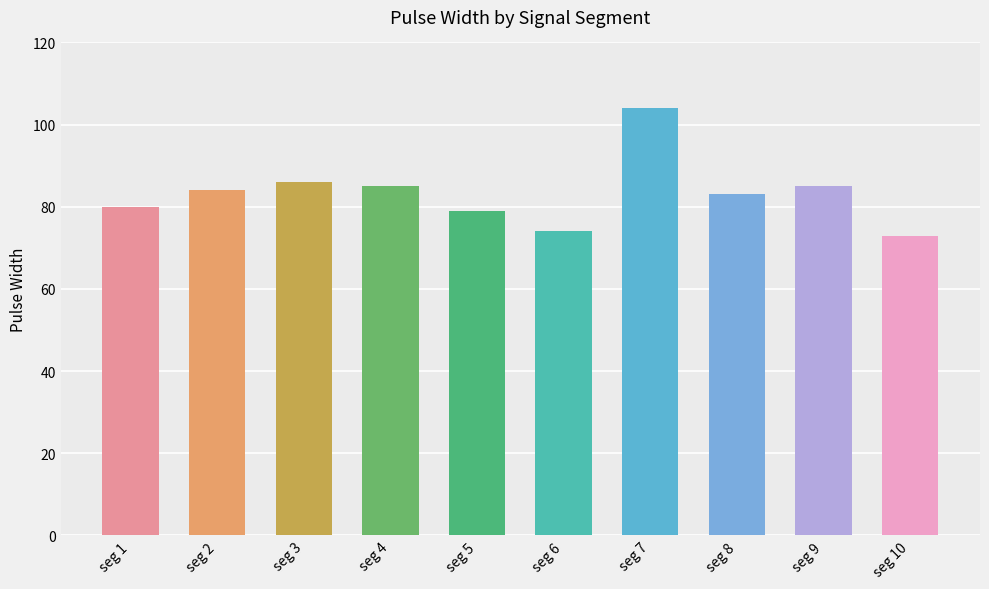

Reading left to right, transcribe all the data shown in this chart.

signal segment 1=80	signal segment 2=84	signal segment 3=86	signal segment 4=85	signal segment 5=79	signal segment 6=74	signal segment 7=104	signal segment 8=83	signal segment 9=85	signal segment 10=73